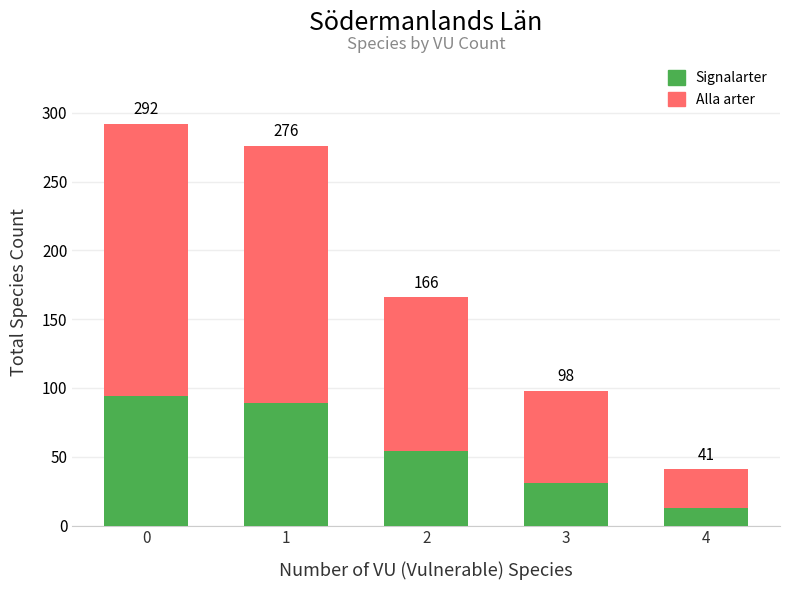

What is the highest value of the Signalarter series?

94